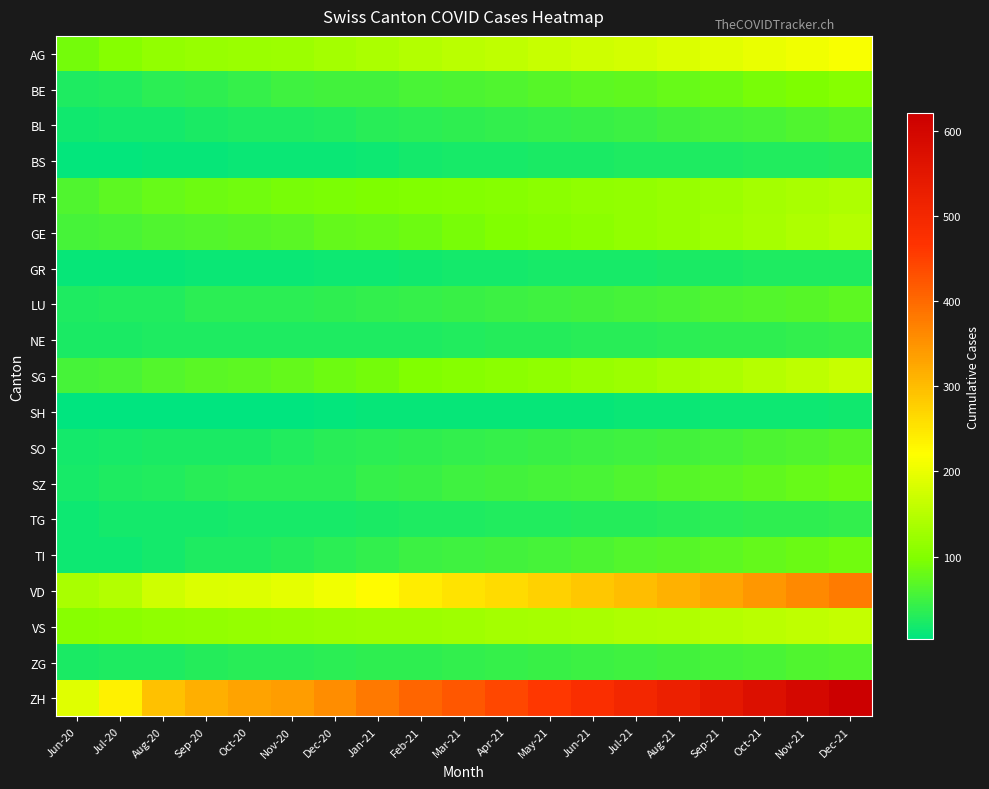

Which series changed the most between Aug-20 and Apr-21?

ZH